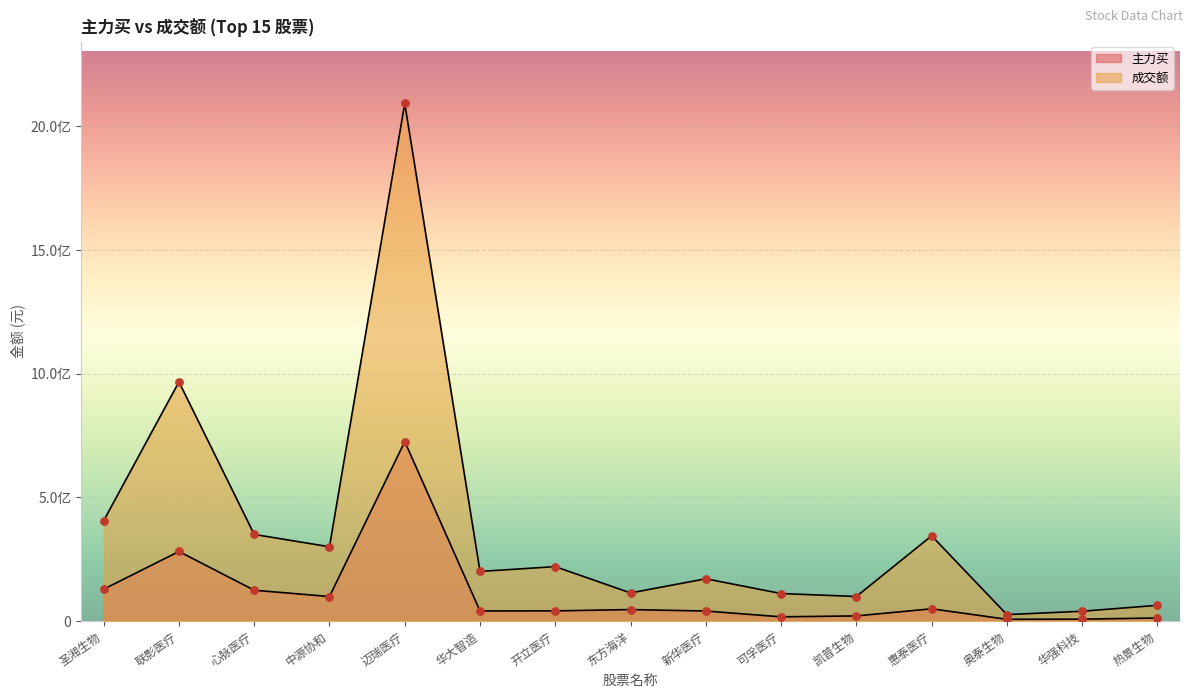

What is the total value across all series at 华强科技?

47795862